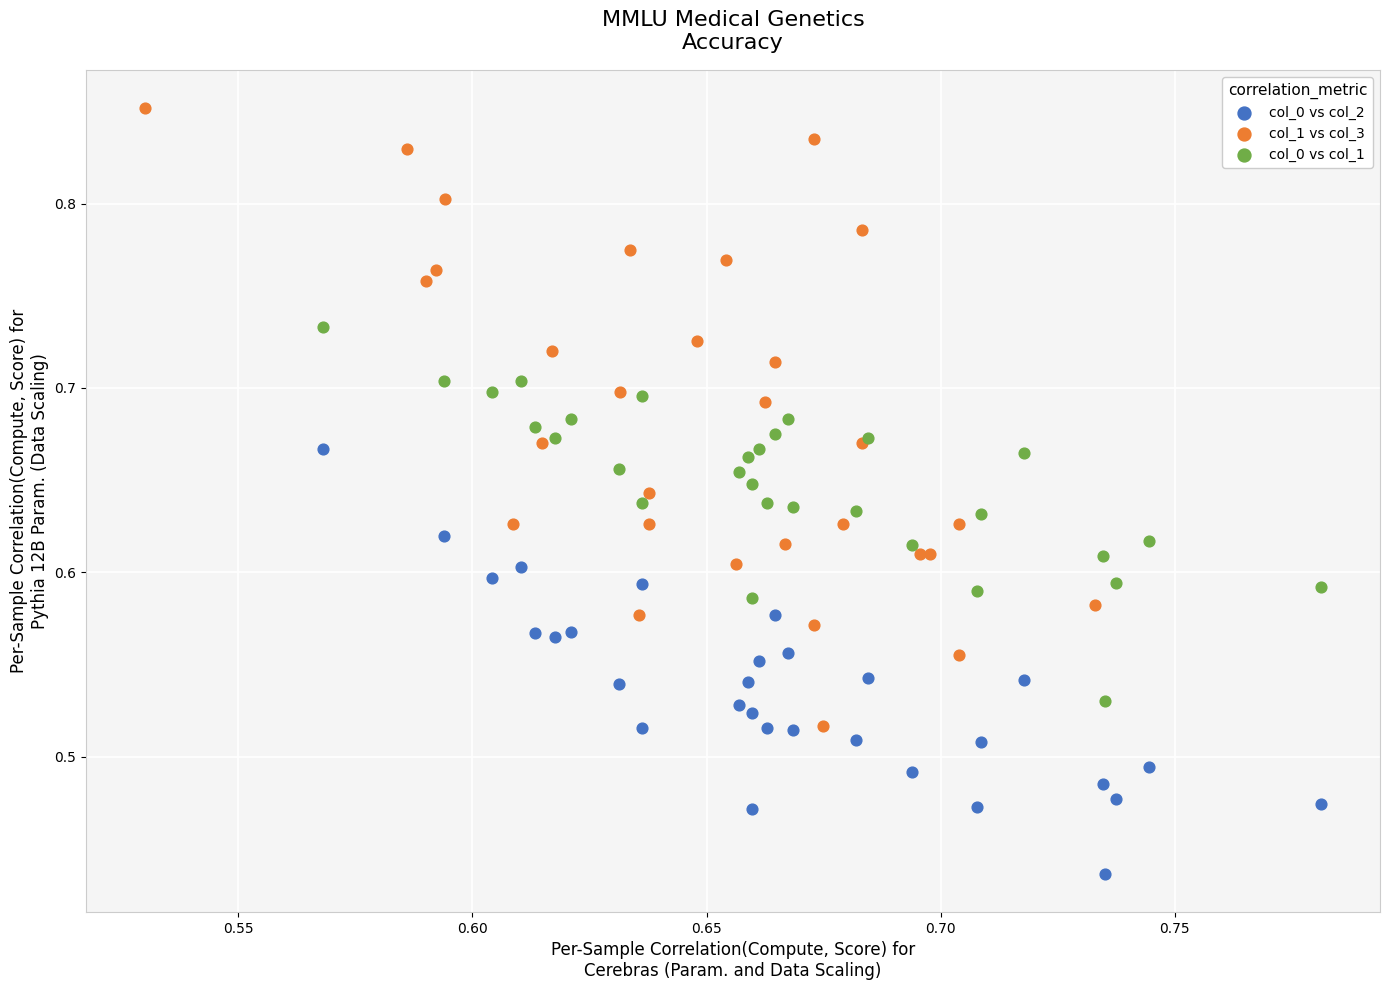

Which series has the widest spread of Y values?

col_1 vs col_3